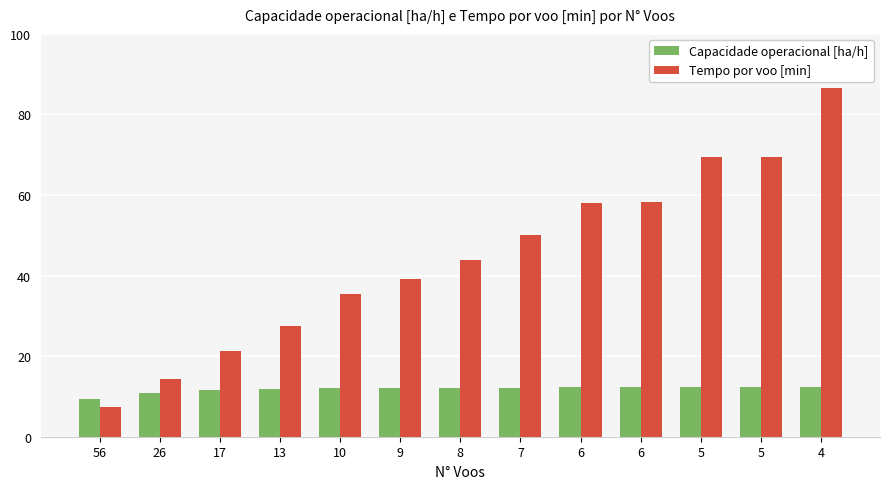

What is the sum of the Tempo por voo [min] values at 13 and 26?

41.8